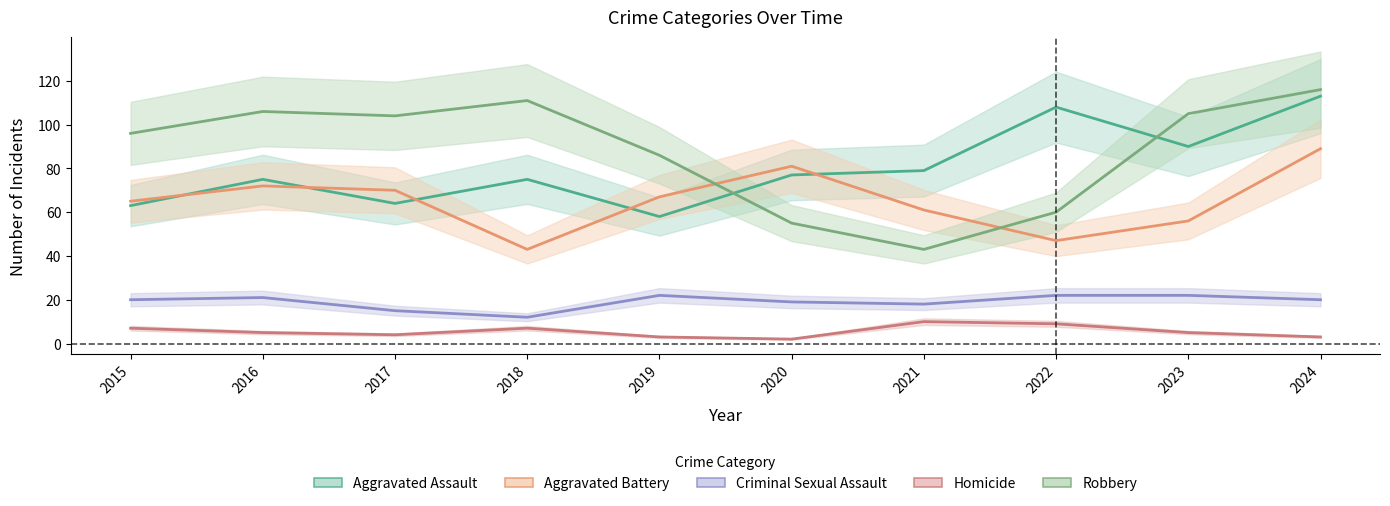

How many data points in Aggravated Battery are above 67?

4